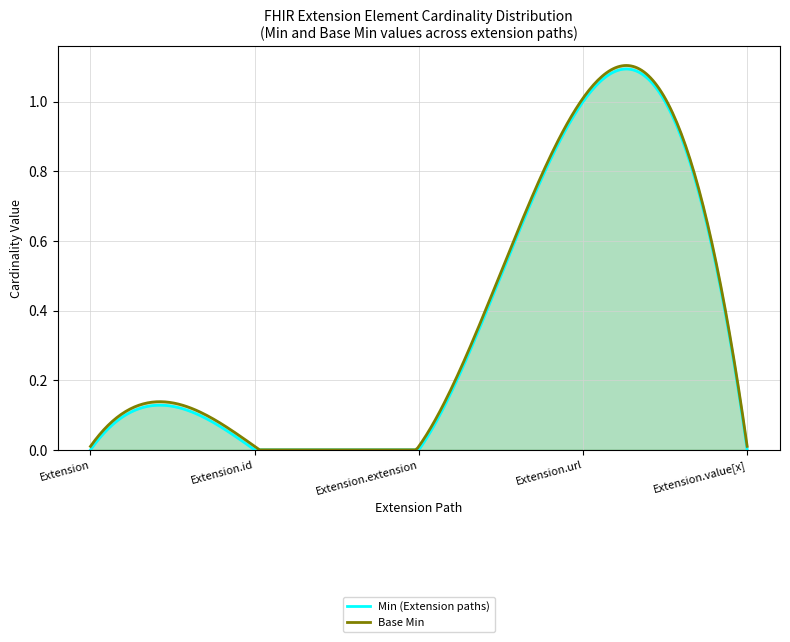

Reading left to right, transcribe all the data shown in this chart.

Min (Extension paths): Extension=0	Extension.id=0	Extension.extension=0	Extension.url=1	Extension.value[x]=0
Base Min: Extension=0	Extension.id=0	Extension.extension=0	Extension.url=1	Extension.value[x]=0